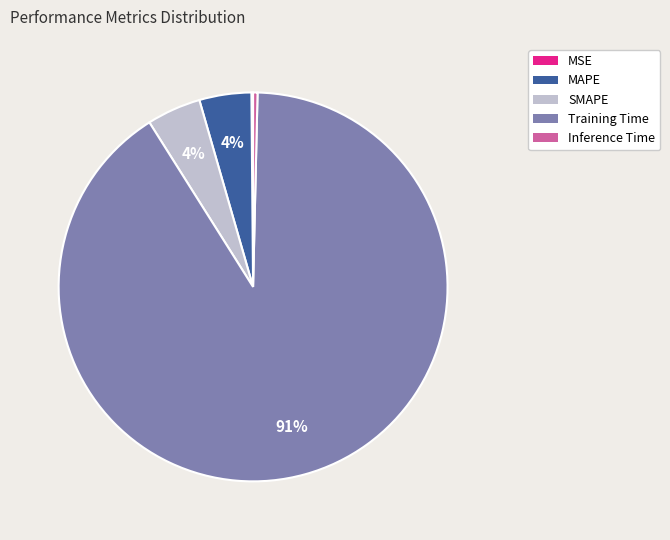

Combined, do MAPE and Training Time account for over 50%?

Yes